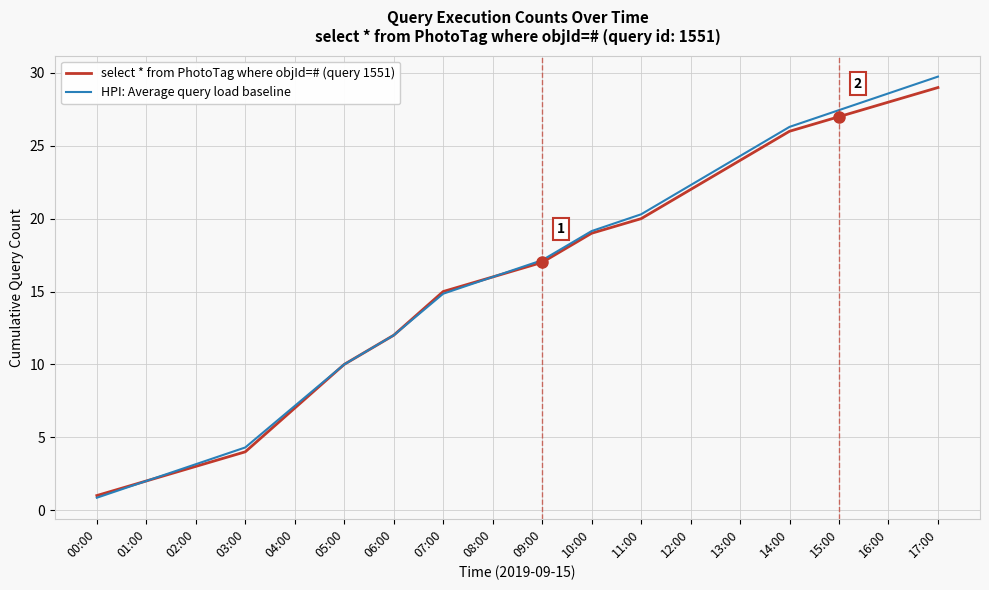

What is the difference between the highest and lowest values at 11:00?

0.3